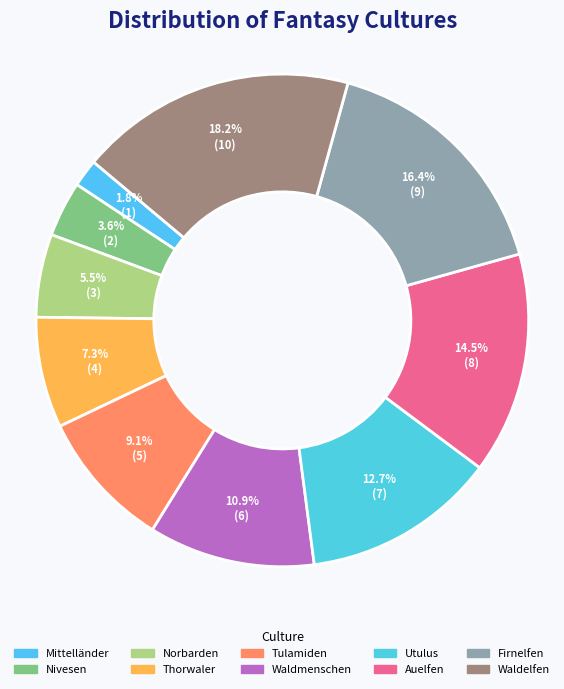

Count the number of slices in the pie.

10